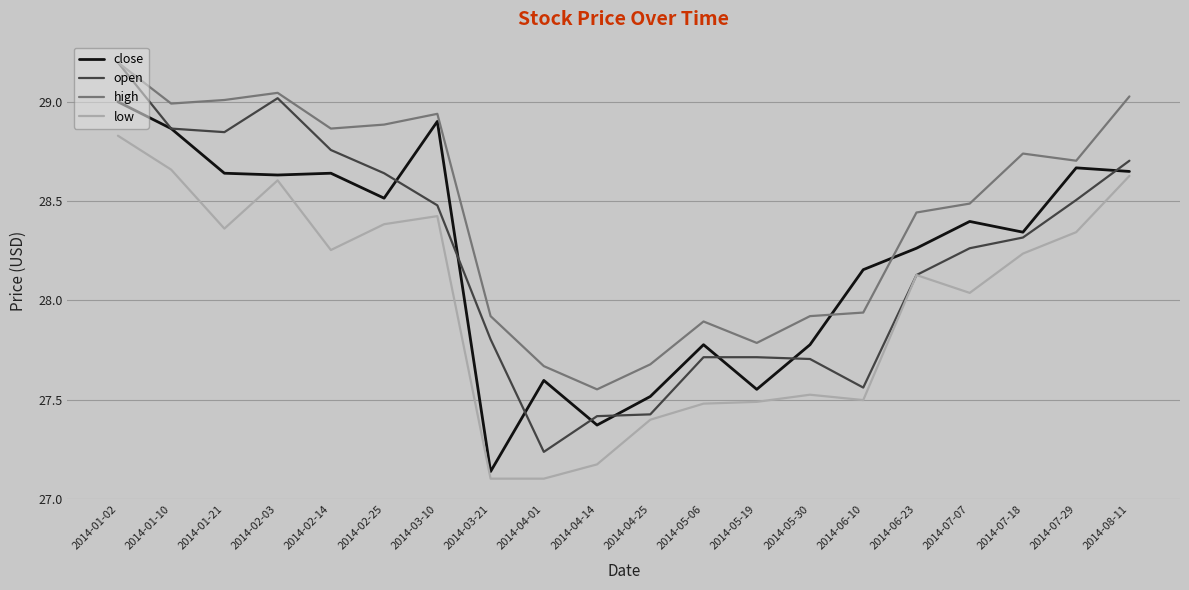

The high series shows 10.2 at 2014-01-02. True or false?

False